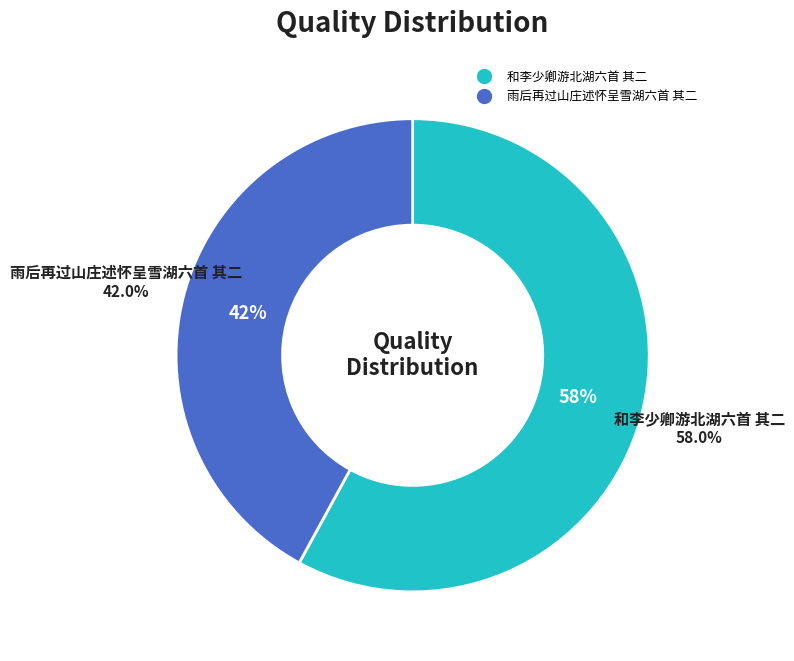

Does 和李少卿游北湖六首 其二 represent more than half of the total?

Yes